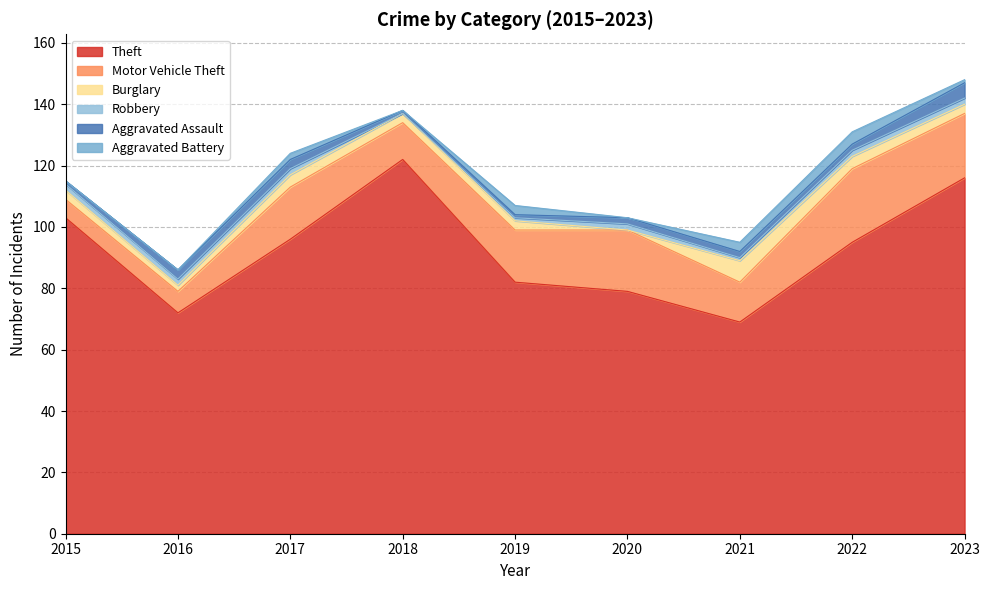

True or false: Robbery and Burglary intersect in this chart.

True